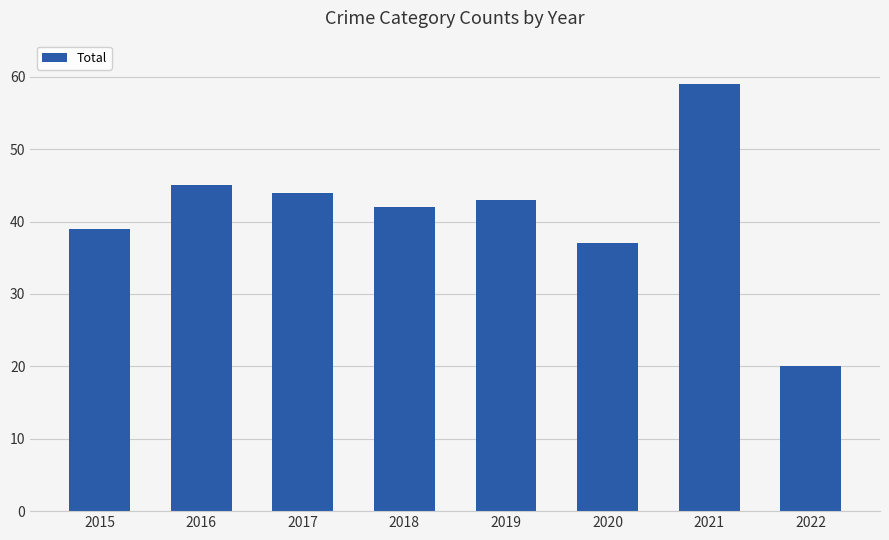

Reading left to right, what are all the values shown in this chart?

2015=39	2016=45	2017=44	2018=42	2019=43	2020=37	2021=59	2022=20